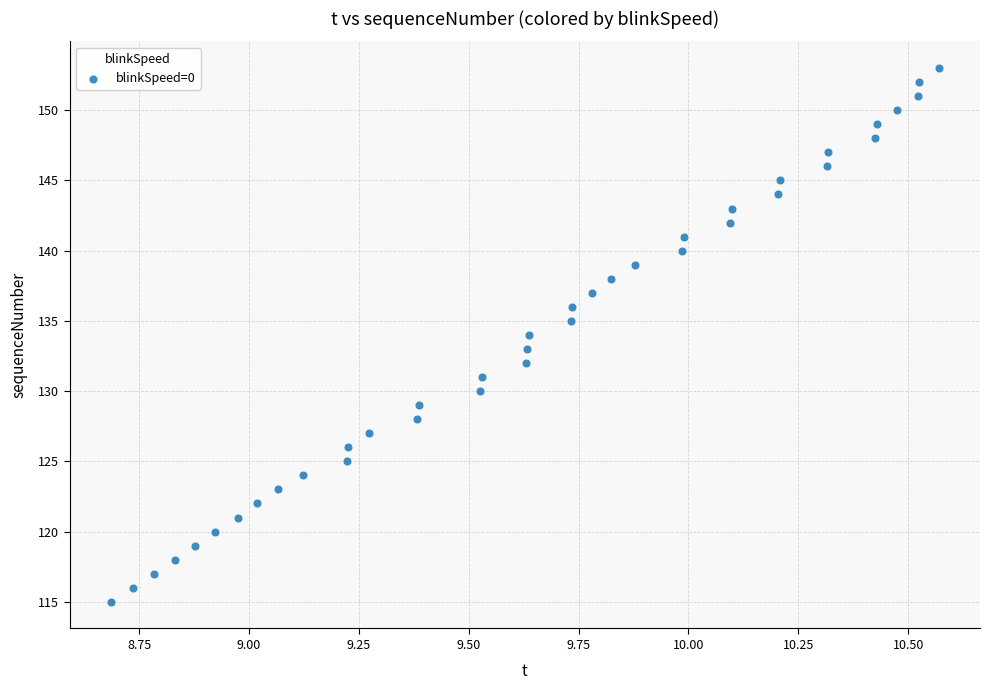

What is the range of Y values (max minus min)?

38